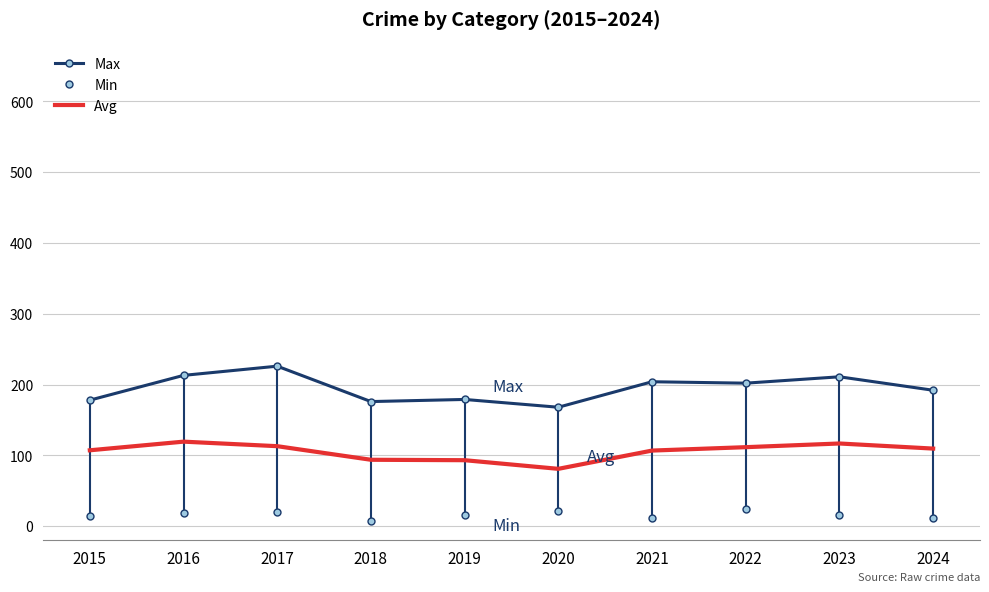

What is the difference between the Min values at 2018 and 2023?

8.0